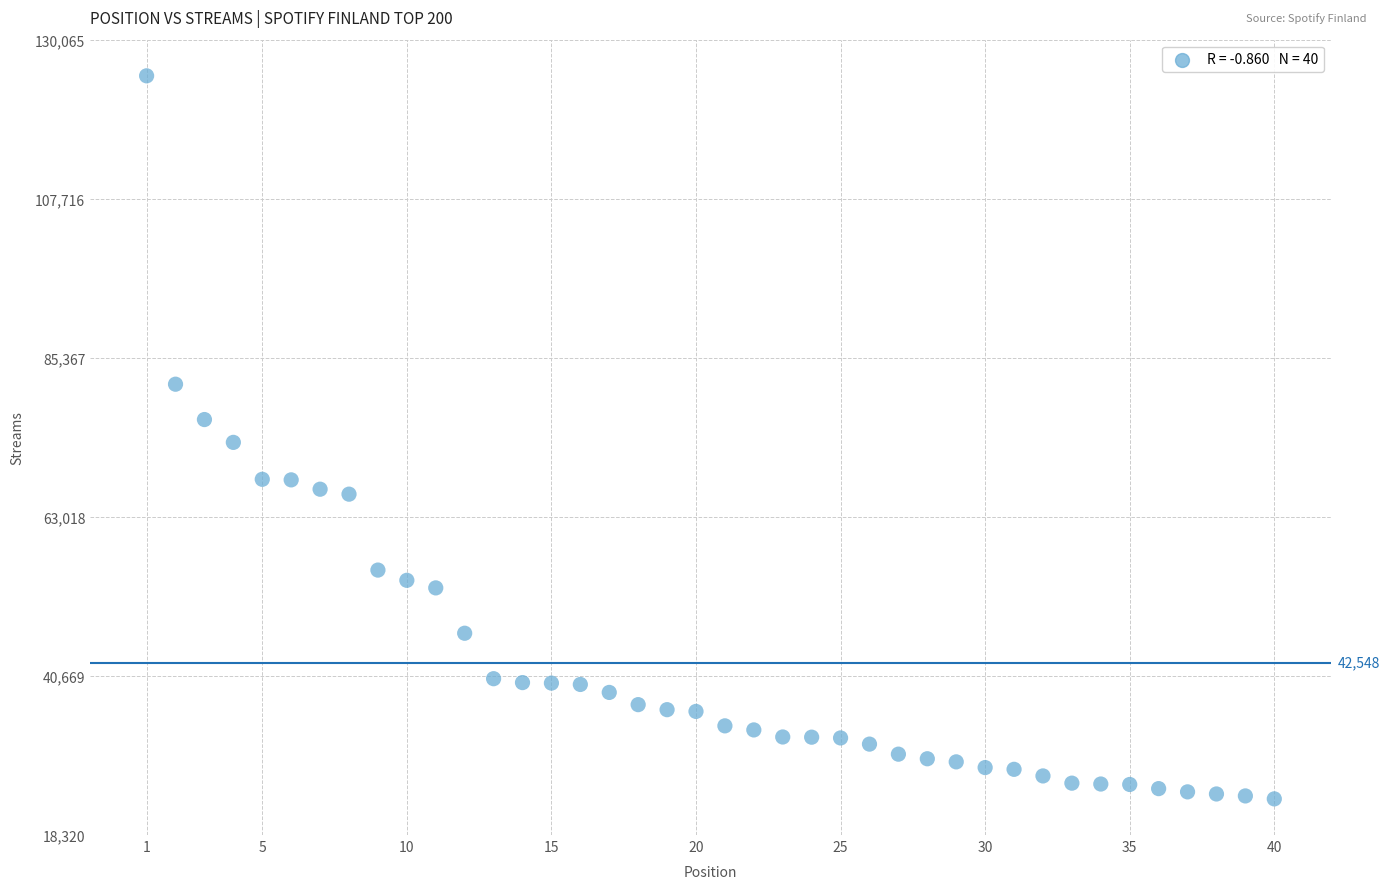

What is the range of Y values (max minus min)?

101586